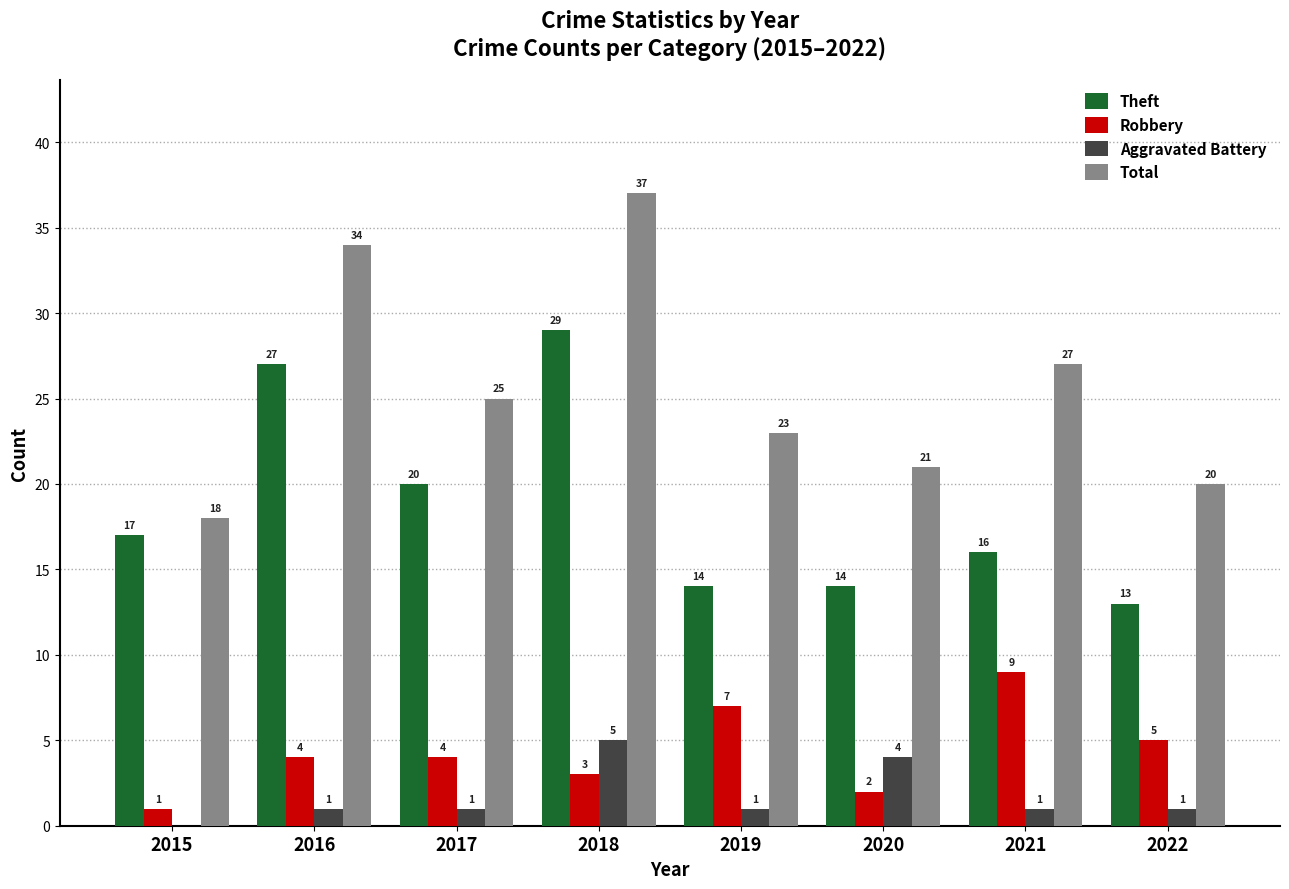

Which series changed the most between 2019 and 2020?

Robbery